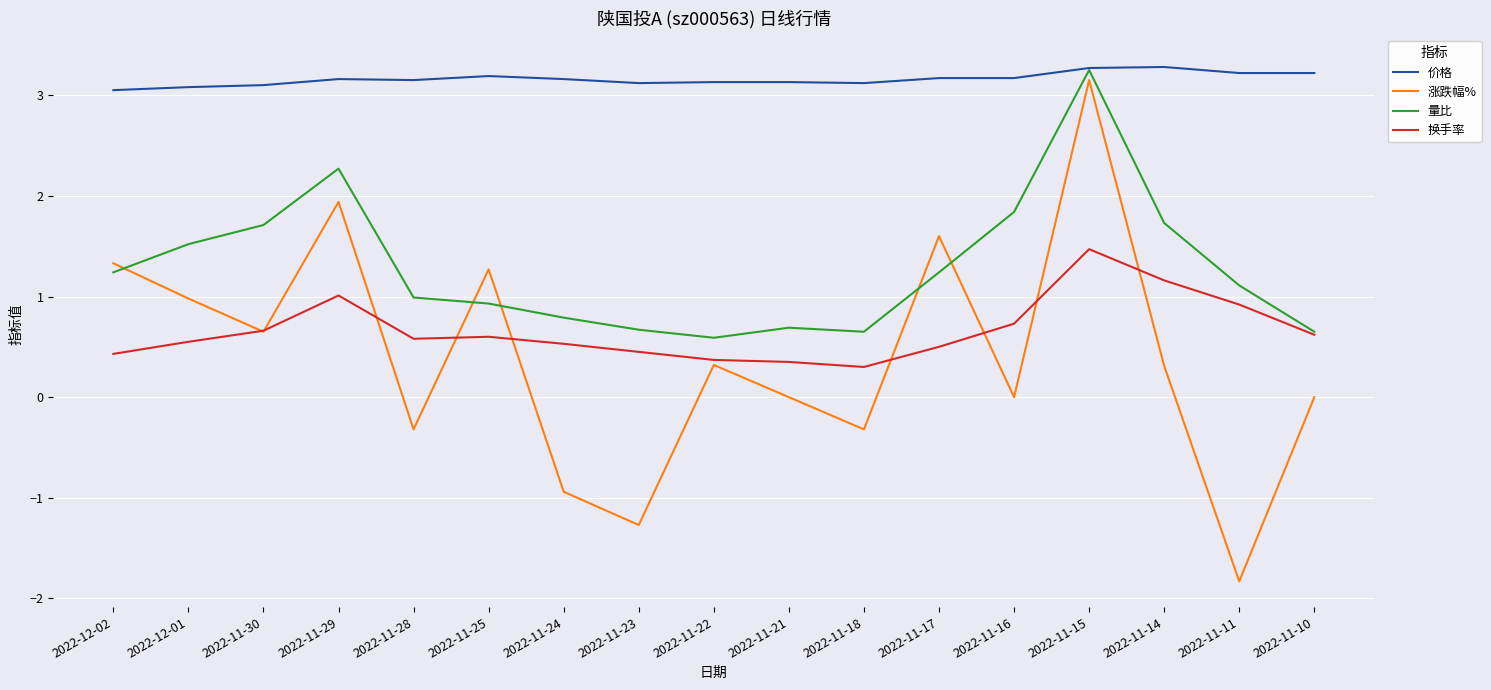

At 2022-12-01, list the series in order from smallest to largest.

换手率, 涨跌幅%, 量比, 价格